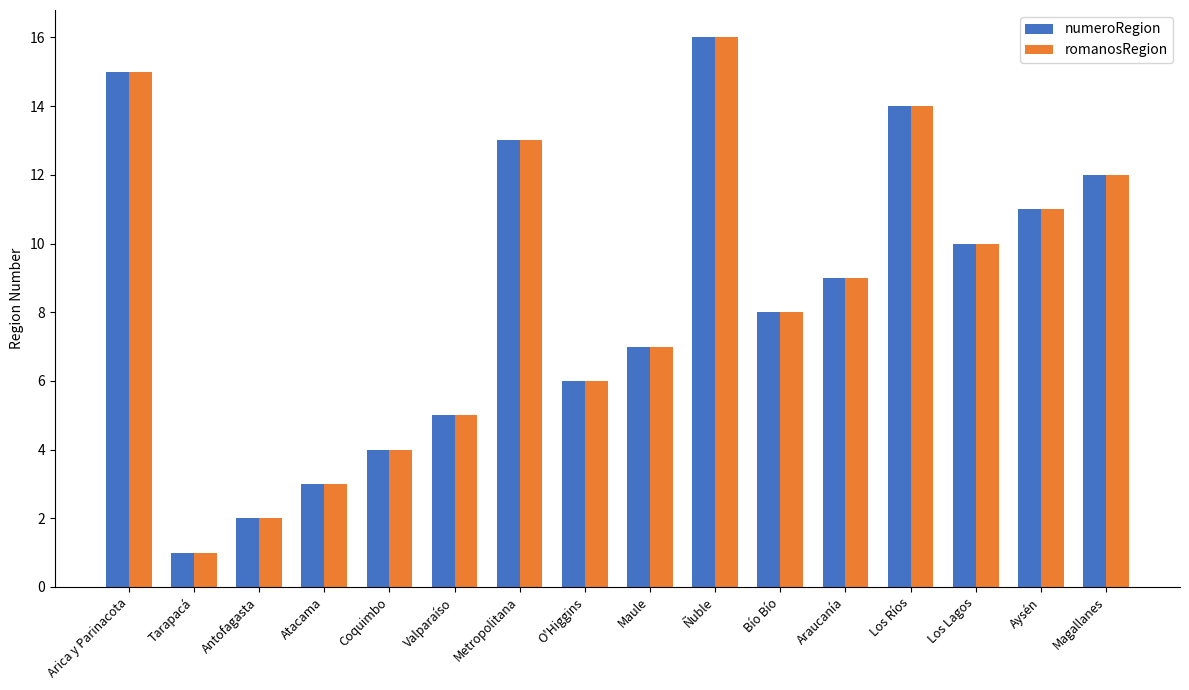

What is the label of the 11th bar from the left?

Bío Bío